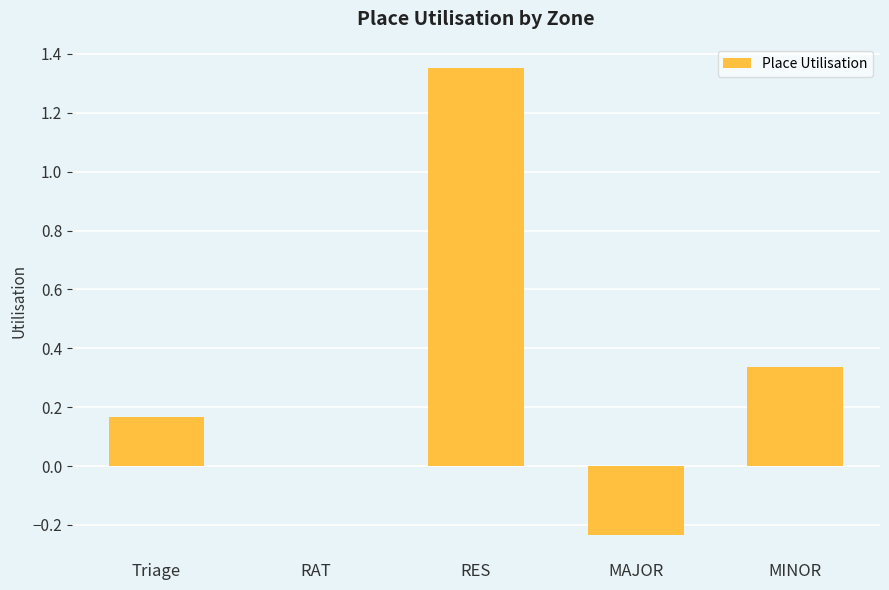

How many categories are shown in the chart?

5